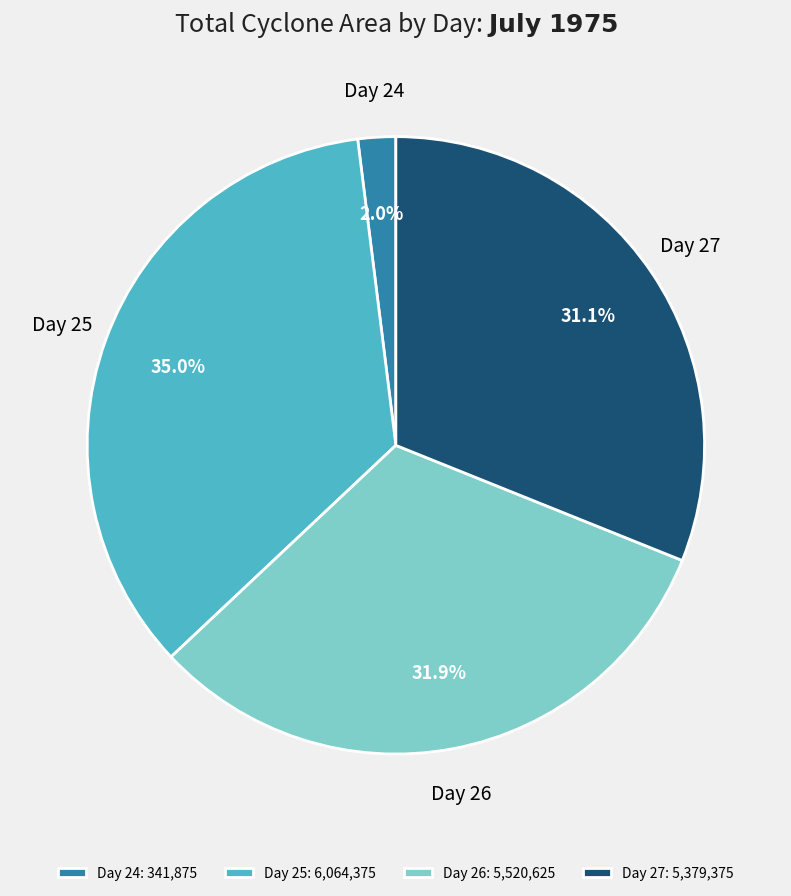

Is there a majority slice in this chart?

No